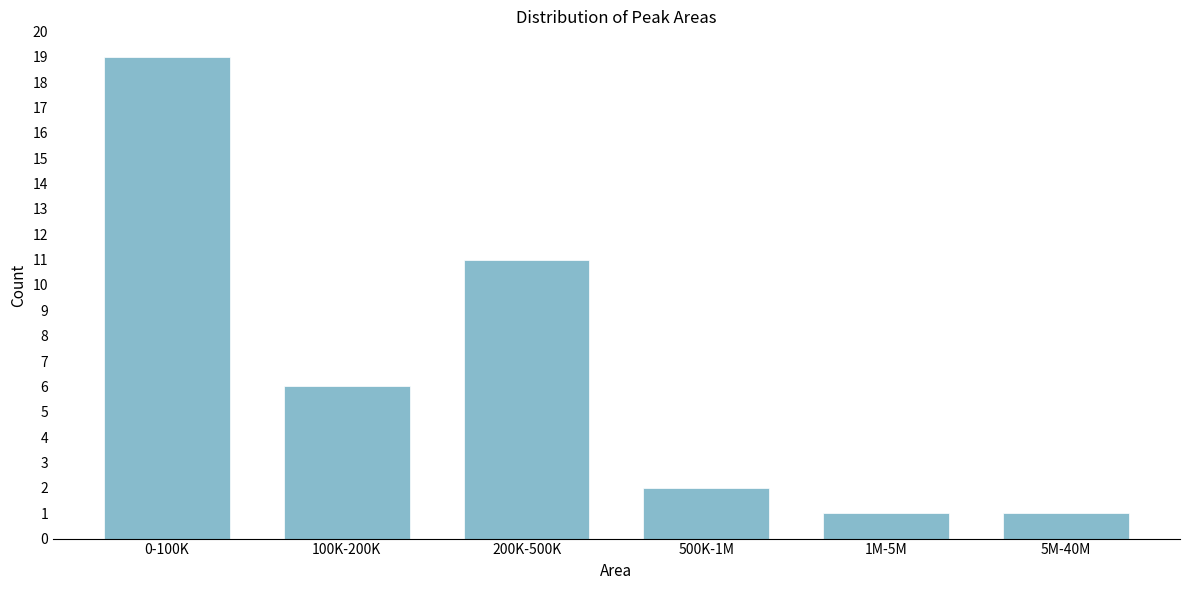

Reading right to left, what are all the values shown in this chart?

1	1	2	11	6	19